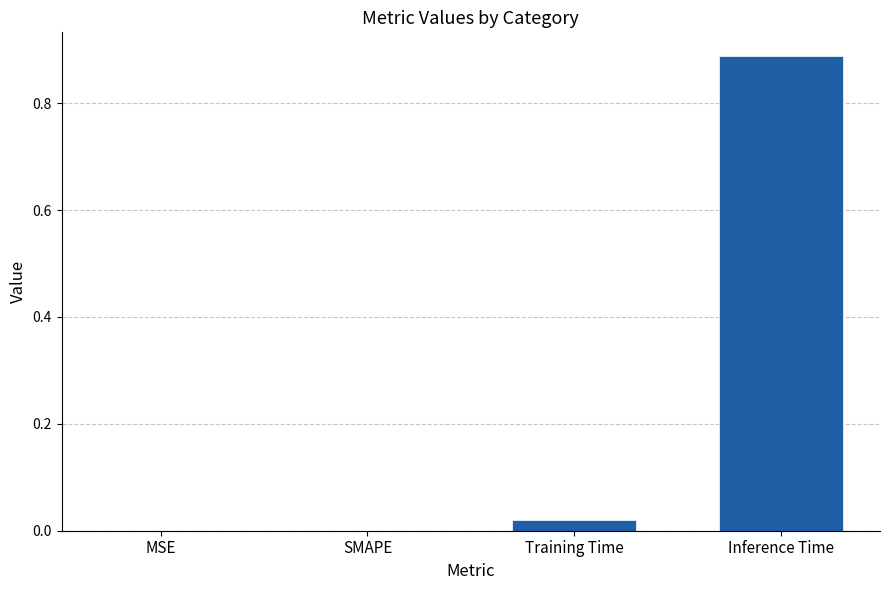

Which label corresponds to the largest value in the chart?

Inference Time